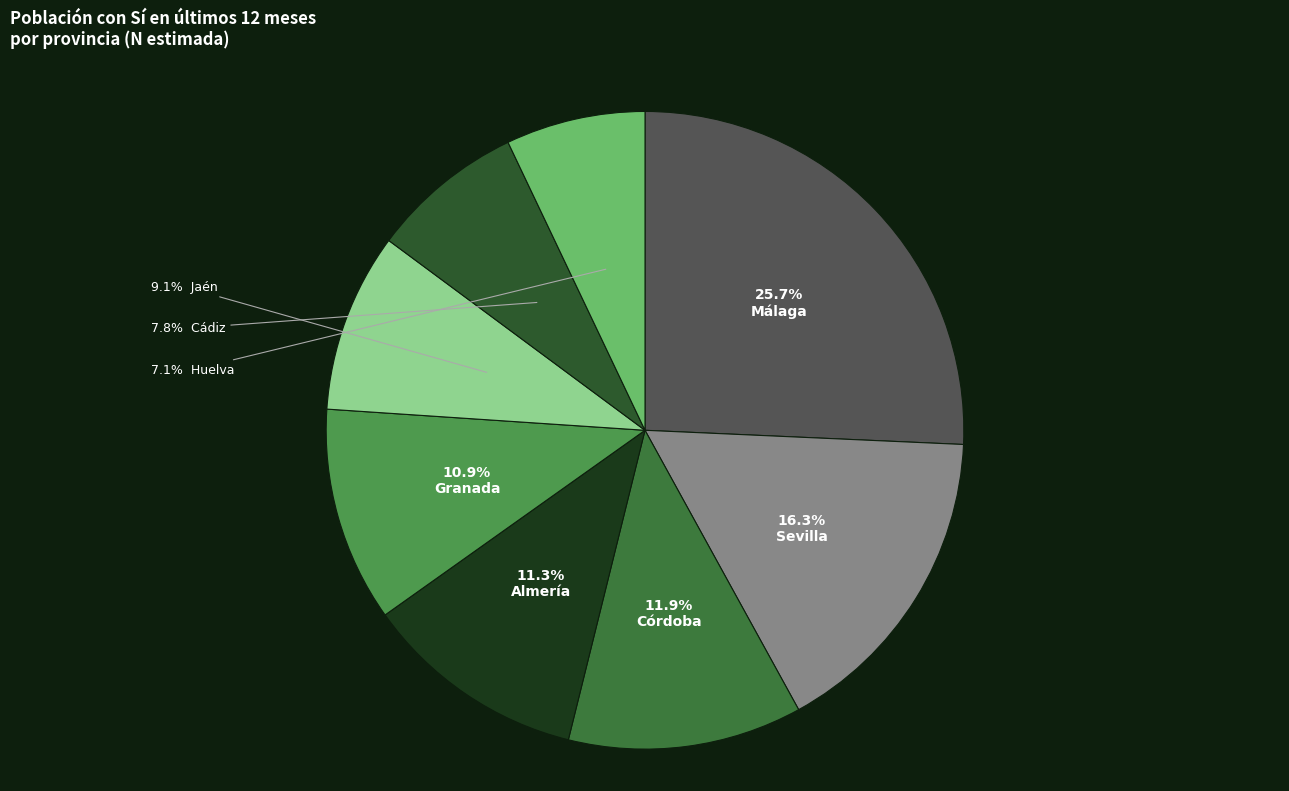

Is there a majority slice in this chart?

No